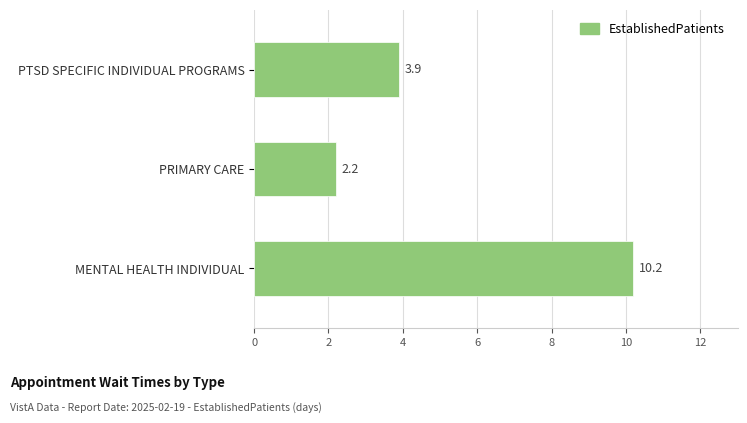

What is the ratio of the value at MENTAL HEALTH INDIVIDUAL to the value at PTSD SPECIFIC INDIVIDUAL PROGRAMS?

2.6